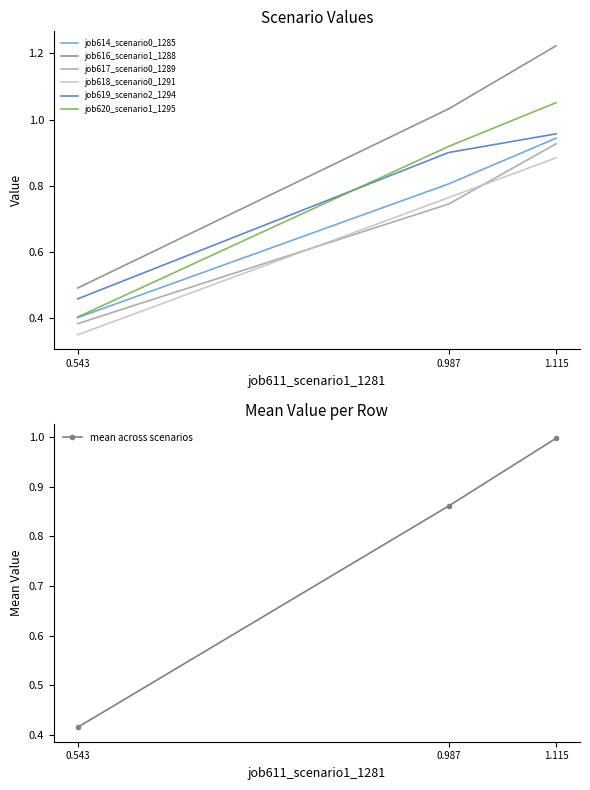

The value of job614_scenario0_1285 at 0.543 is 0.4. True or false?

True